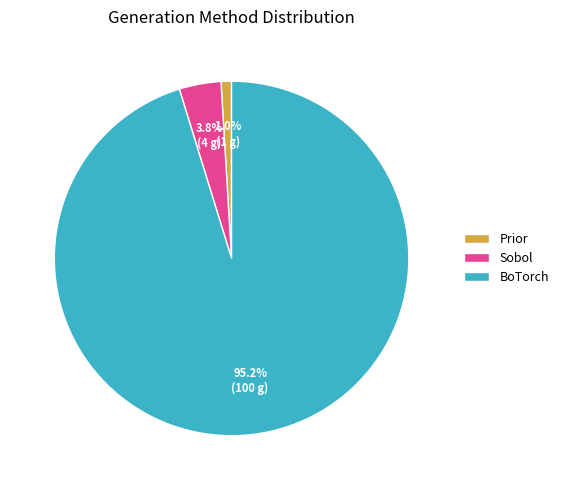

What is the largest slice in the pie chart?

BoTorch